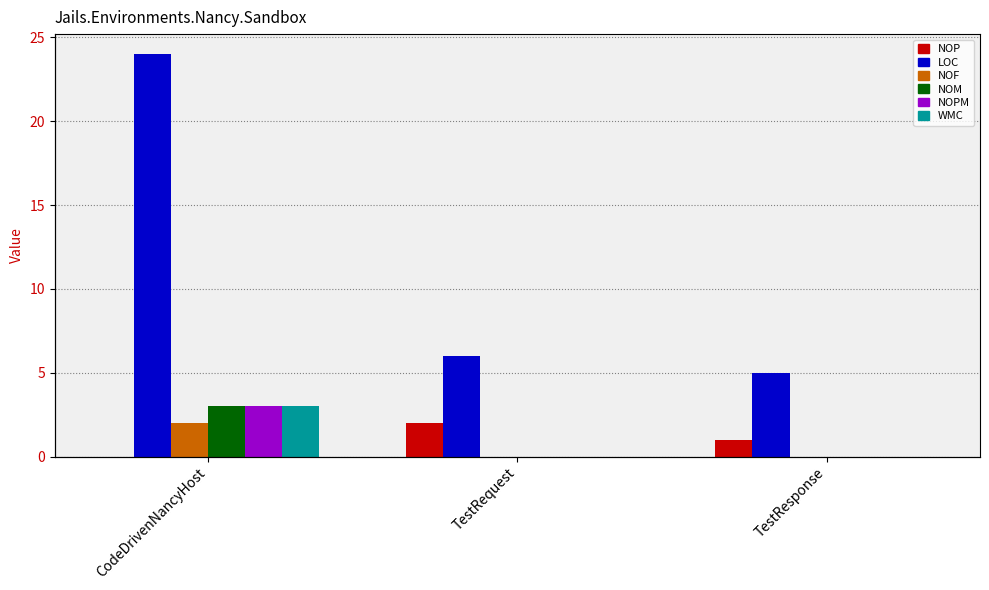

Reading right to left, list all the values displayed in this chart.

NOP: 1	2	0
LOC: 5	6	24
NOF: 0	0	2
NOM: 0	0	3
NOPM: 0	0	3
WMC: 0	0	3